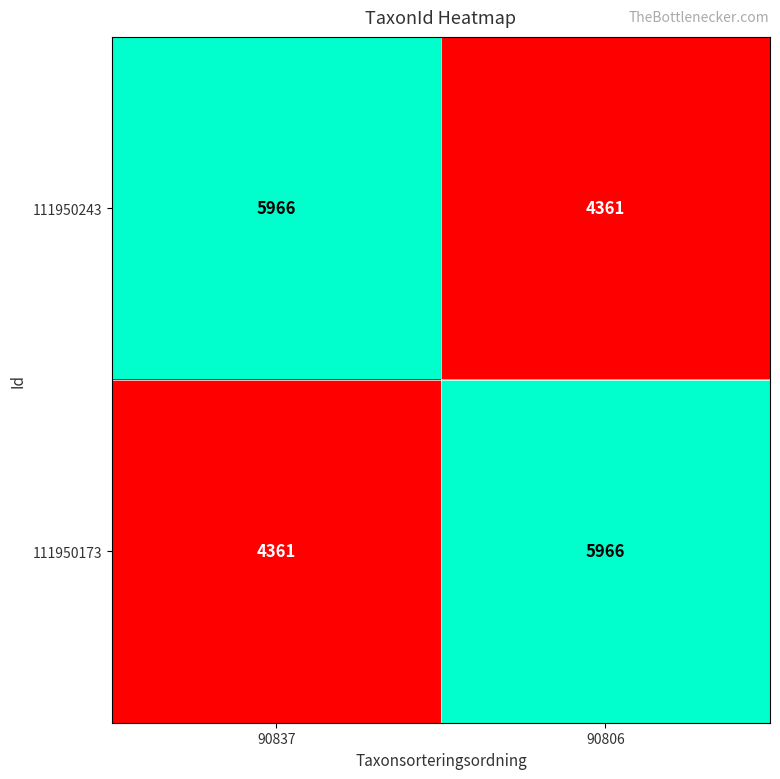

Which category has the highest value in the 111950243 series?

90837